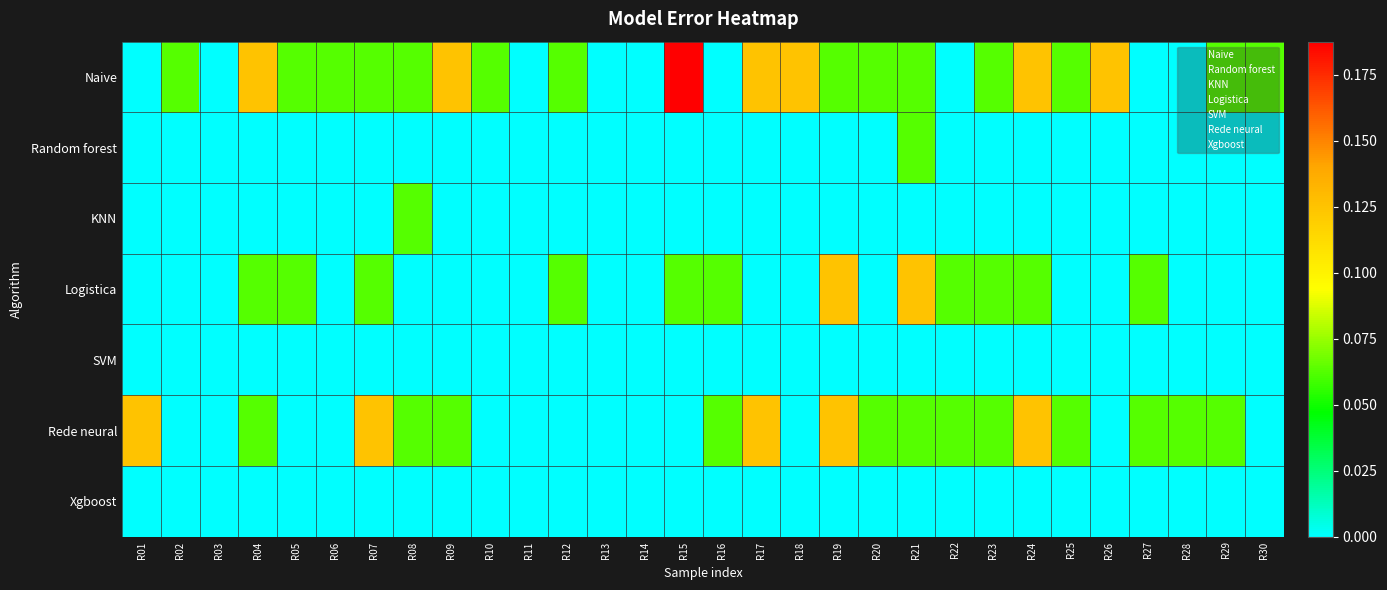

Which has a higher value, R07 or R16?

R07